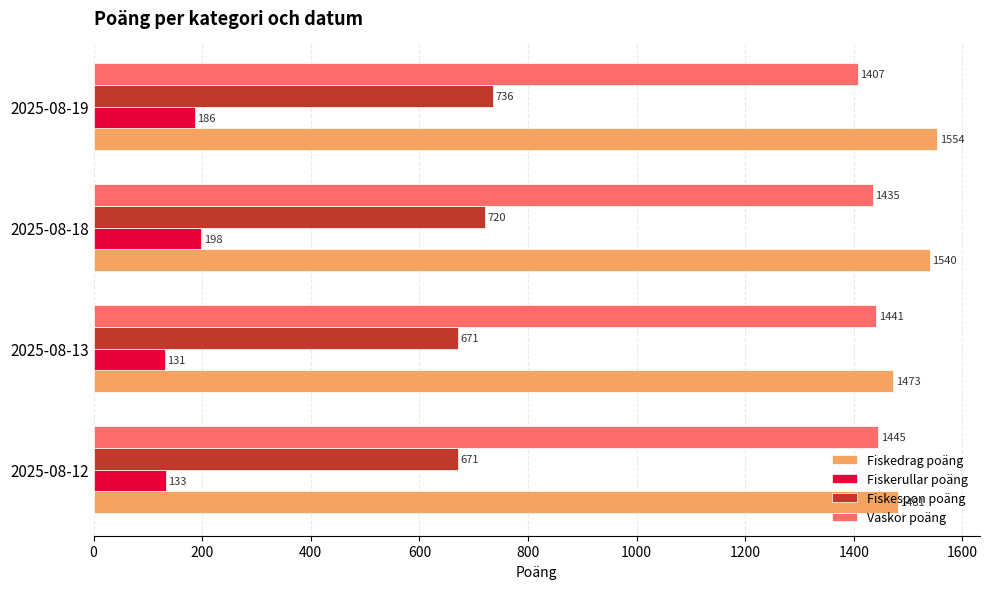

At which category does the chart reach its minimum across all series?

2025-08-13